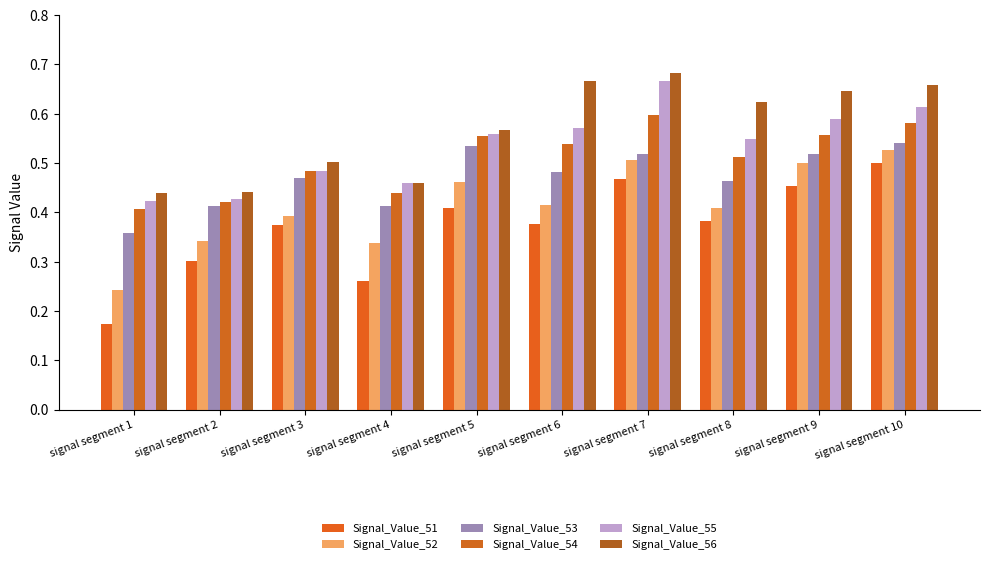

What are all the series names shown in the legend?

Signal_Value_51, Signal_Value_52, Signal_Value_53, Signal_Value_54, Signal_Value_55, Signal_Value_56